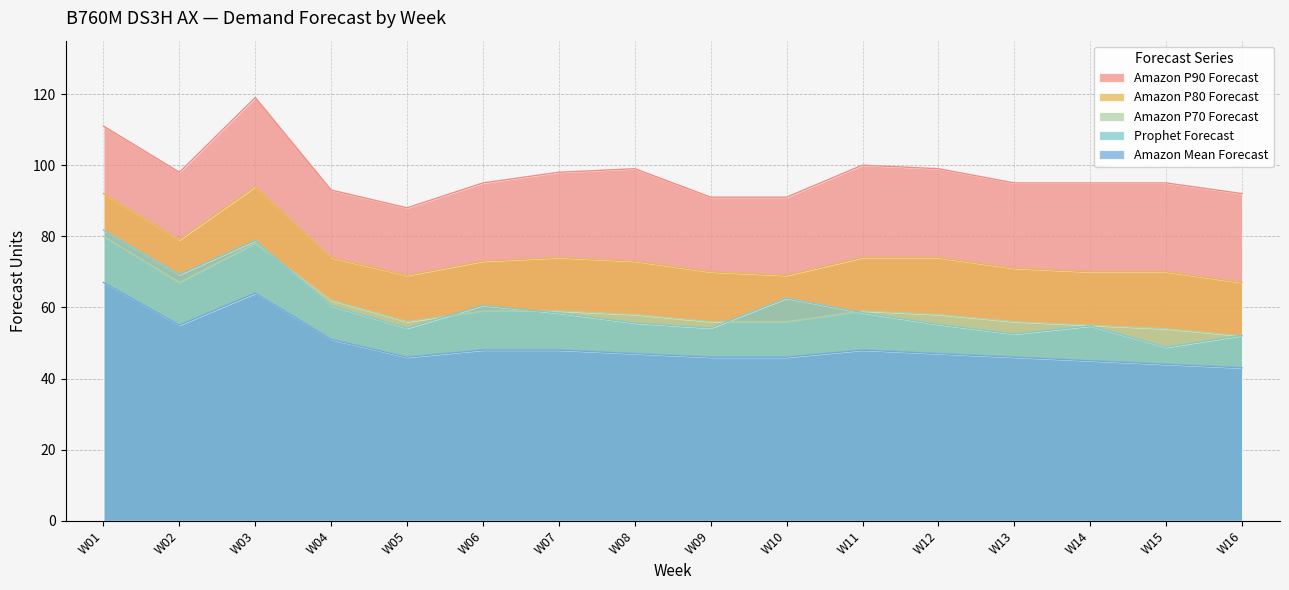

What is the difference between the highest and lowest values at W11?

52.0